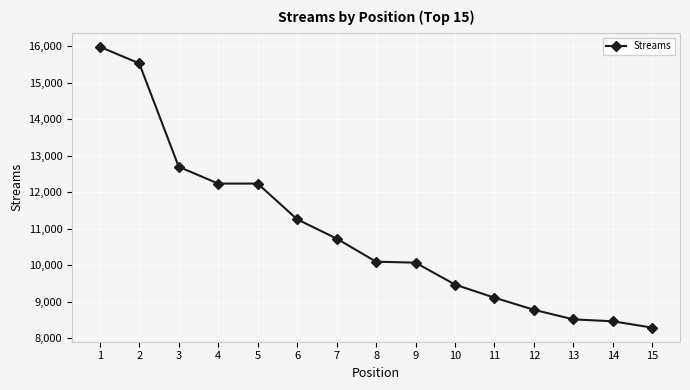

At which category does the chart reach its peak across all series?

1